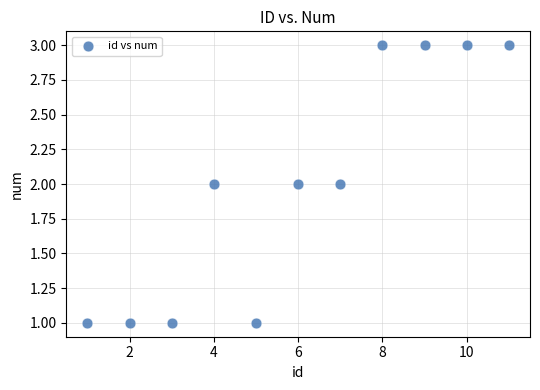

What is the range of X values (max minus min)?

10